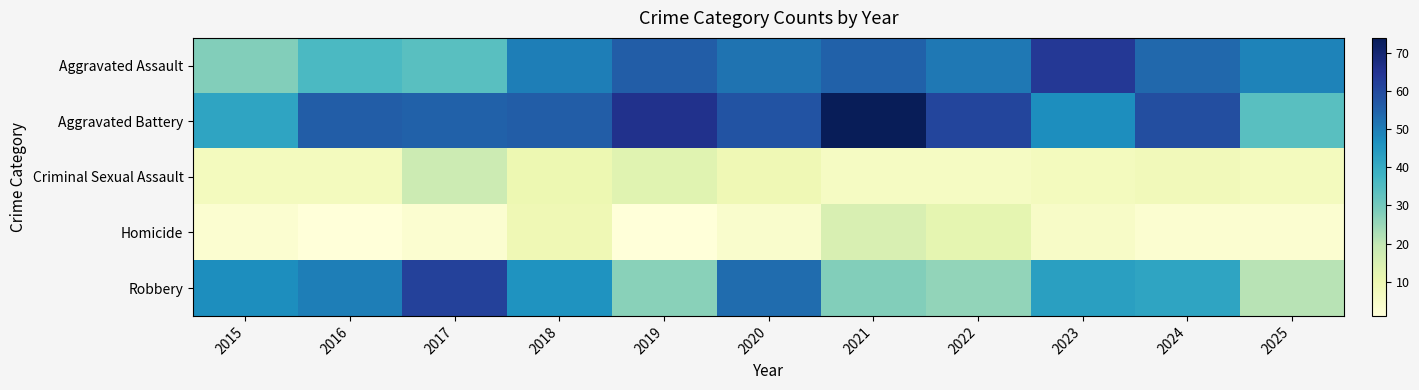

At how many categories does at least one series exceed 3?

11